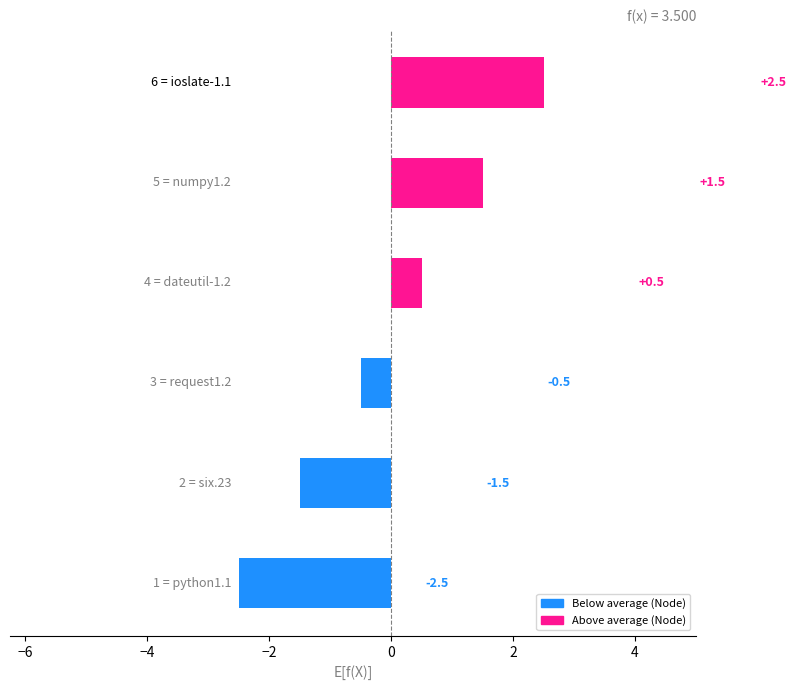

Reading bottom to top, what are all the values shown in this chart?

-2.5	-1.5	-0.5	0.5	1.5	2.5